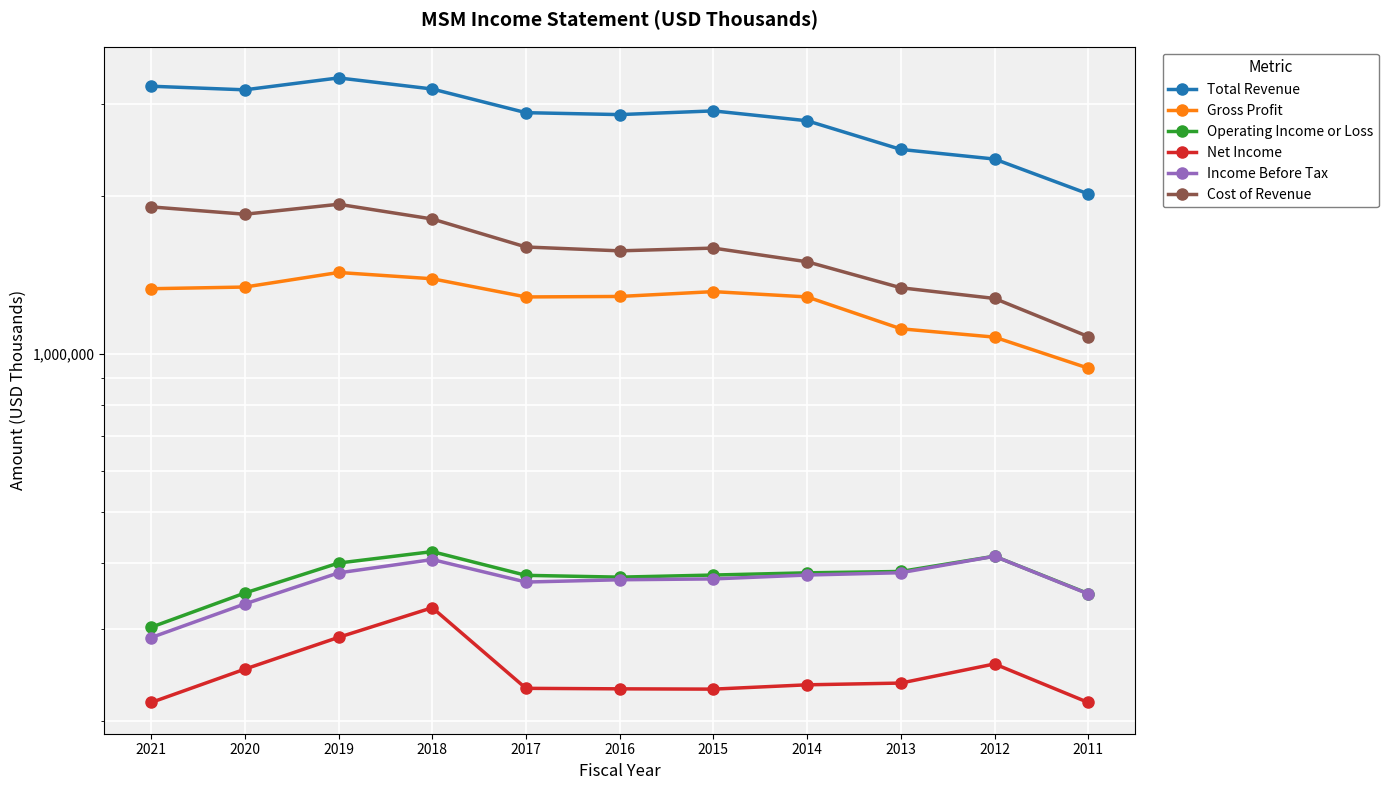

What is the value of the Operating Income or Loss point at the 4th from the left?

420600